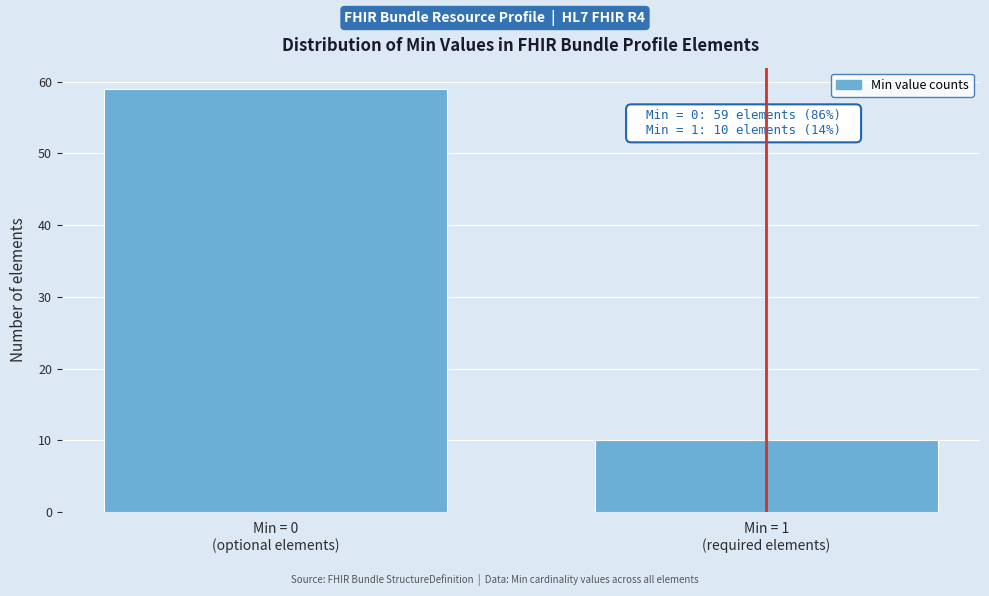

Reading left to right, list all the values displayed in this chart.

59	10